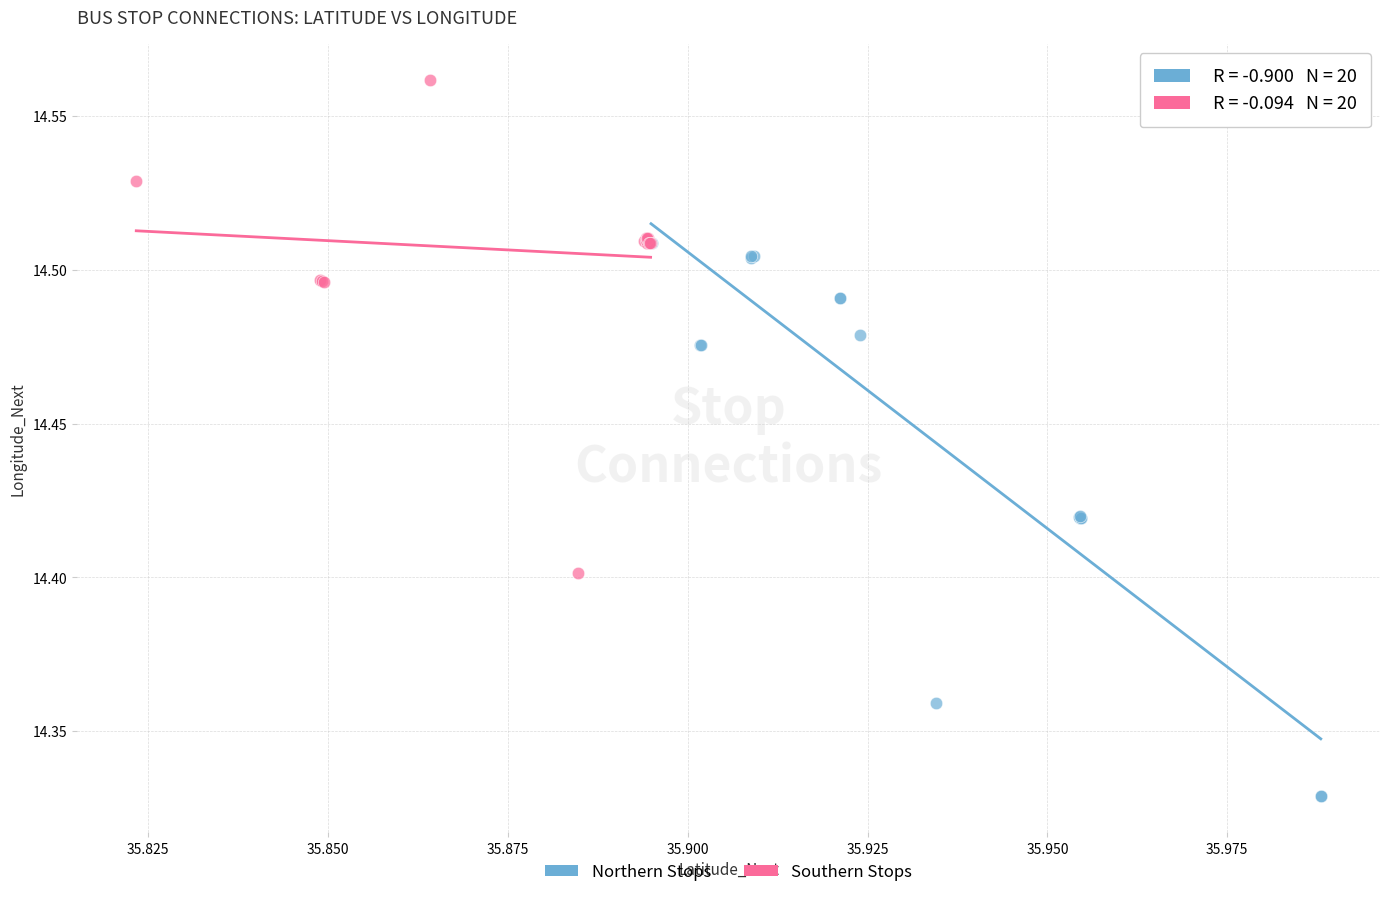

What are all the series names shown in the legend?

Northern Stops, Southern Stops